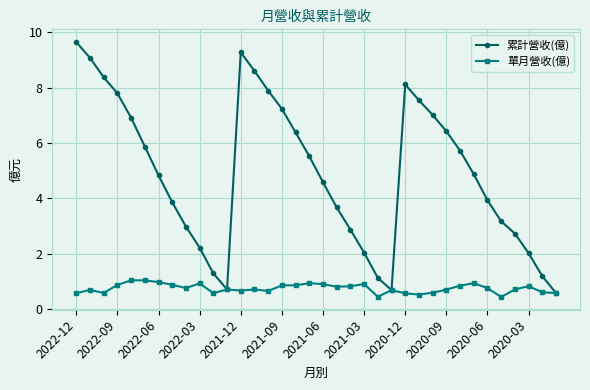

What is the value of the 累計營收(億) point at the 28th from the left?

6.4